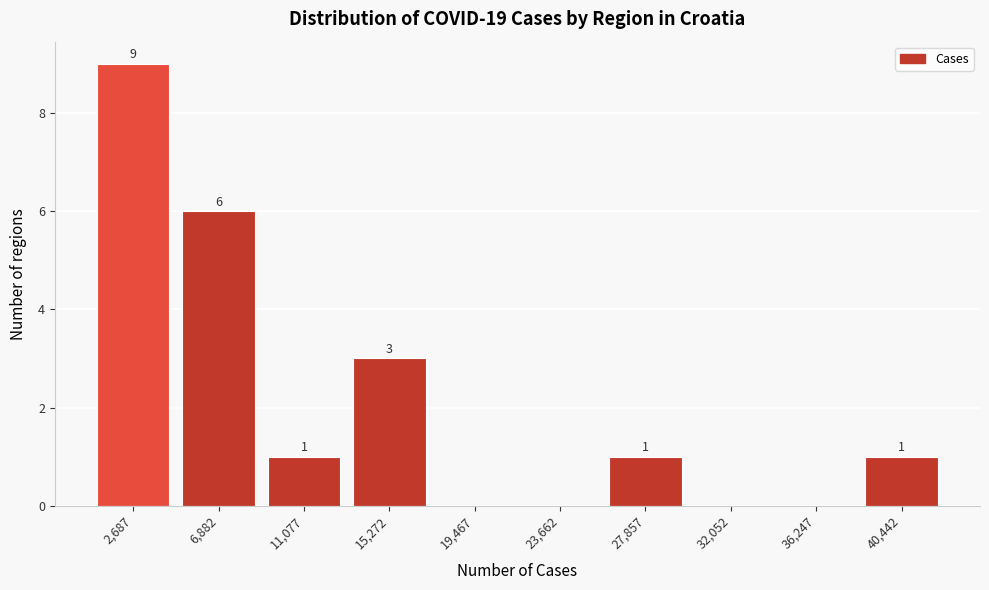

Reading right to left, what are all the values shown in this chart?

40,442=1	36,247=0	32,052=0	27,857=1	23,662=0	19,467=0	15,272=3	11,077=1	6,882=6	2,687=9